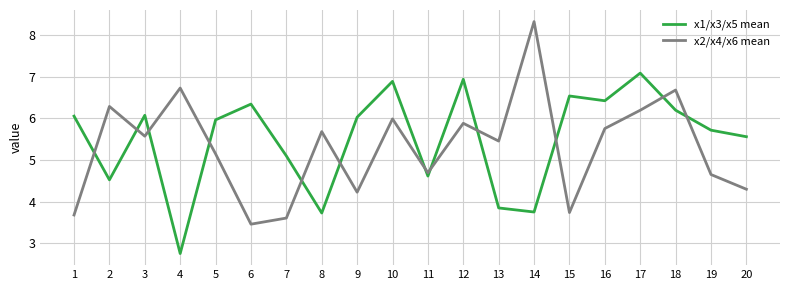

Rank the series at 19 from lowest to highest value.

x2/x4/x6 mean, x1/x3/x5 mean